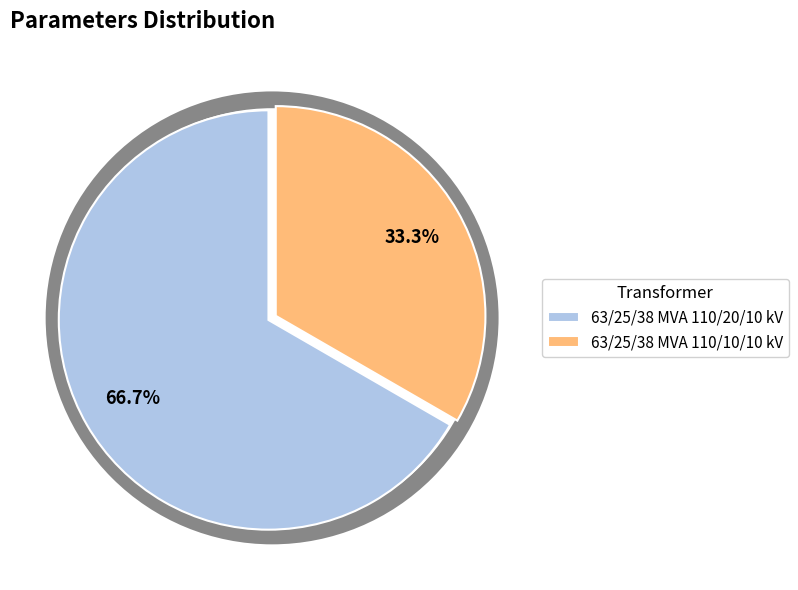

Which has a higher value, 63/25/38 MVA 110/10/10 kV or 63/25/38 MVA 110/20/10 kV?

63/25/38 MVA 110/20/10 kV